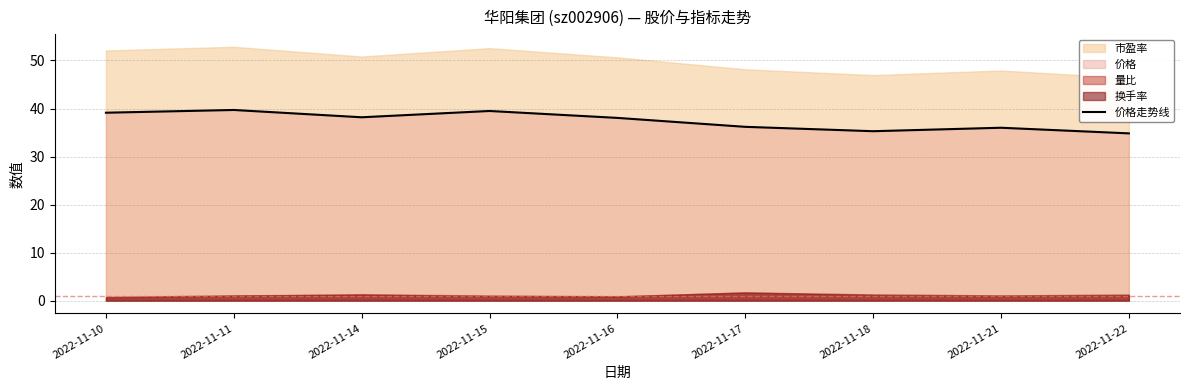

Which has a higher value, 2022-11-16 or 2022-11-11?

2022-11-11